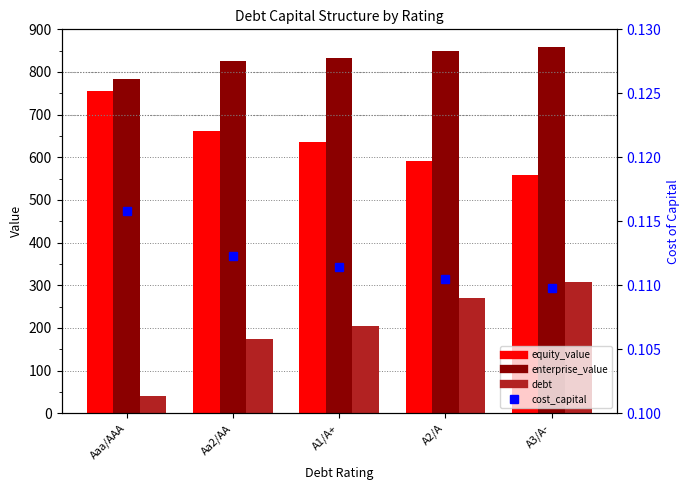

At which label is debt closest to 174?

Aa2/AA